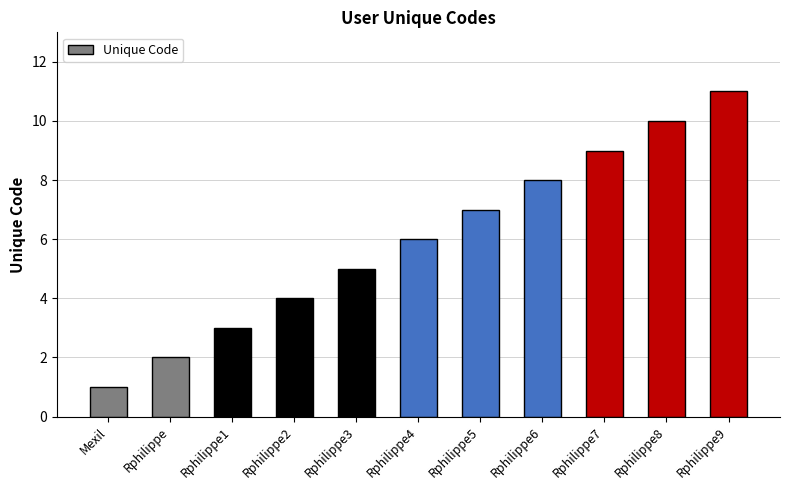

What position from the right is Rphilippe2?

8